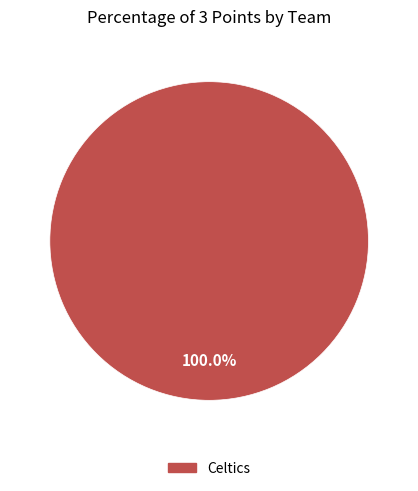

Is it true that Celtics is 100% of the pie?

True